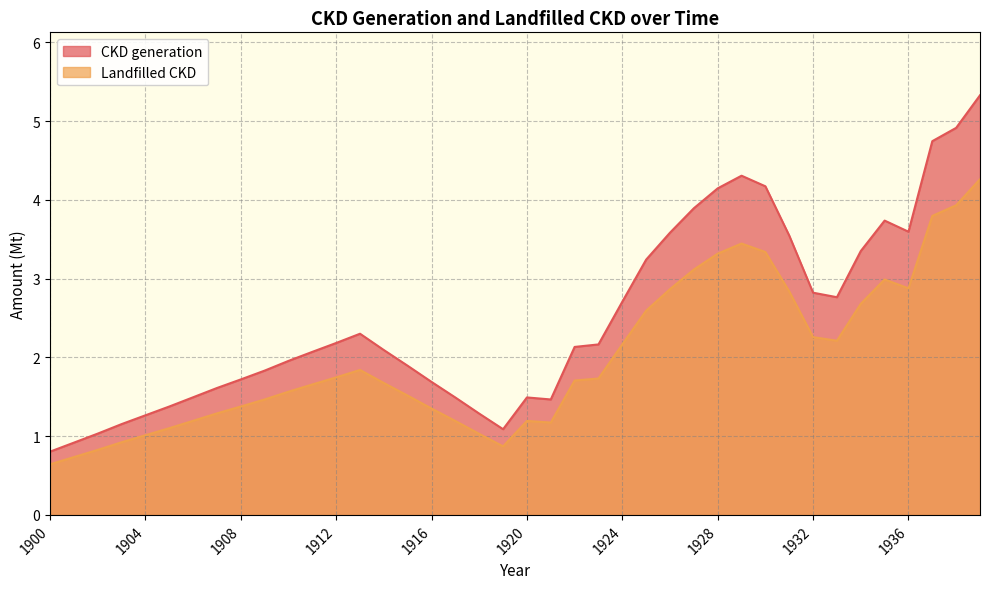

What are all the series names shown in the legend?

CKD generation, Landfilled CKD